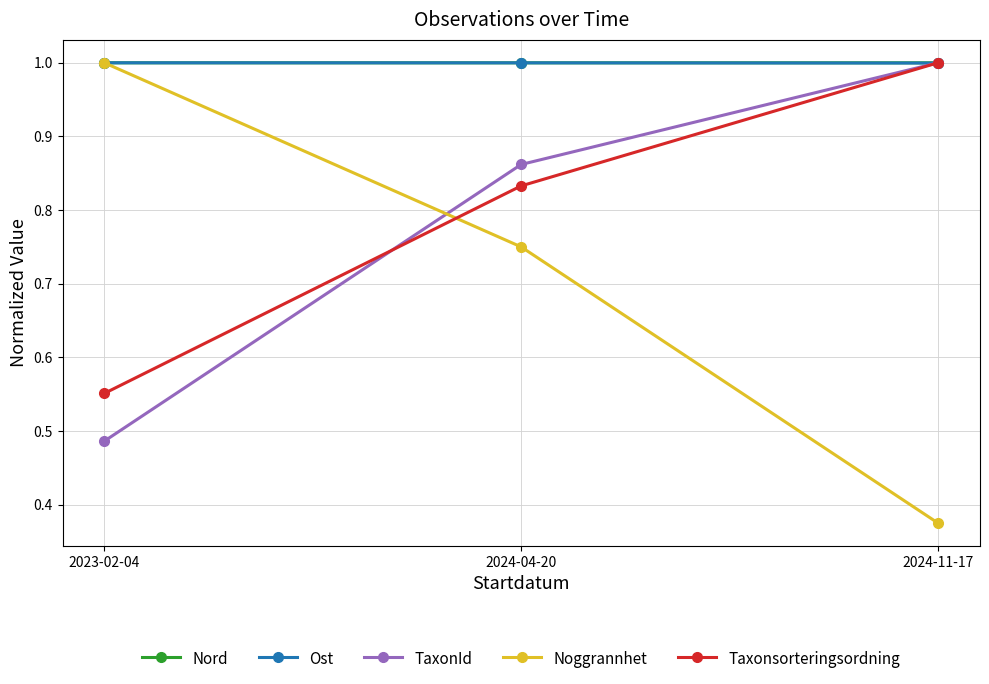

What is the label of the 2nd point from the right?

2024-04-20